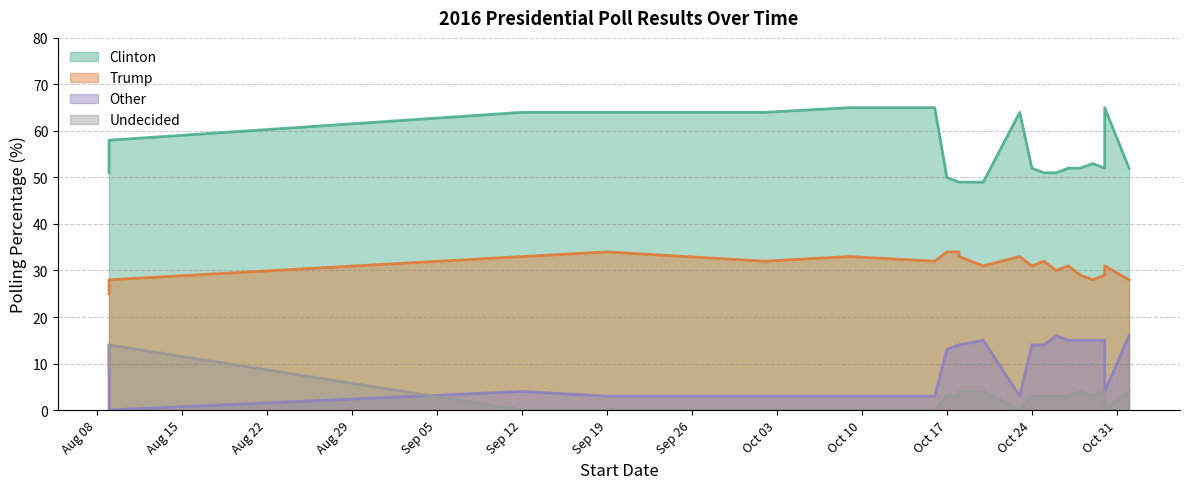

What value does the Trump series have at 2016-10-18?

33